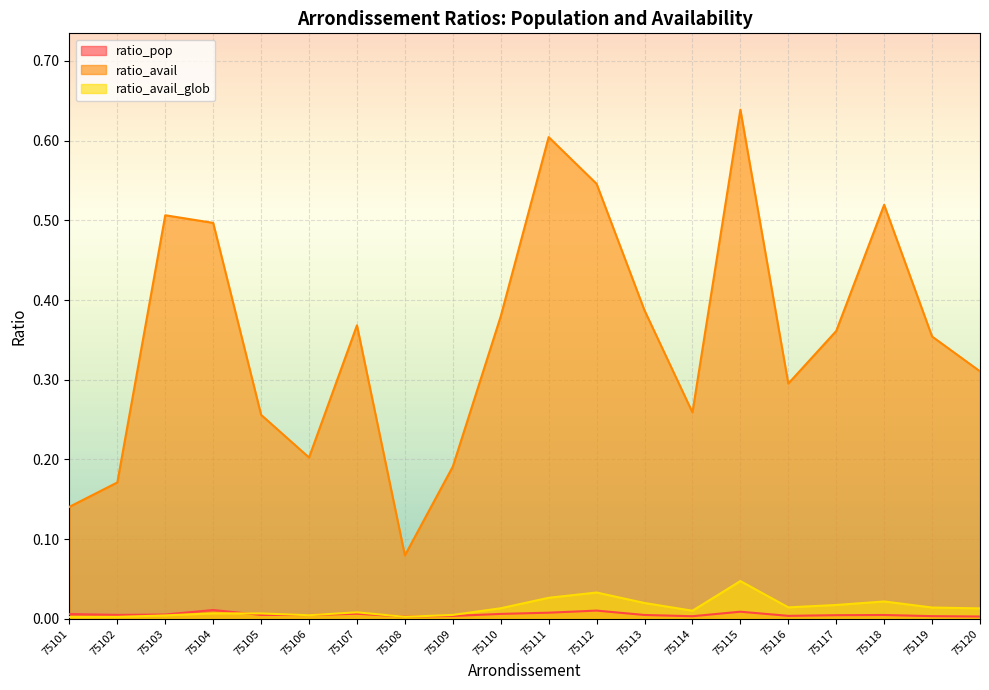

Which series changed the most between 75111 and 75118?

ratio_avail